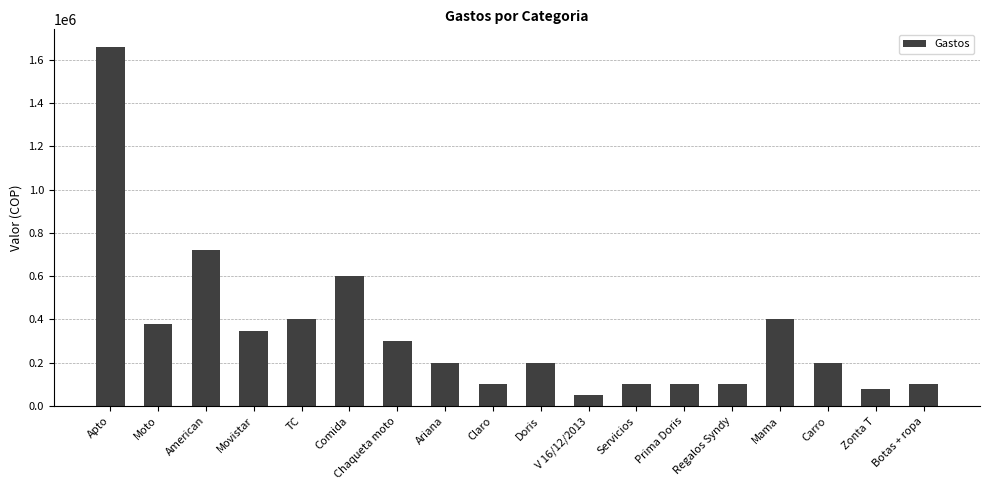

Count the number of categories in the chart.

18